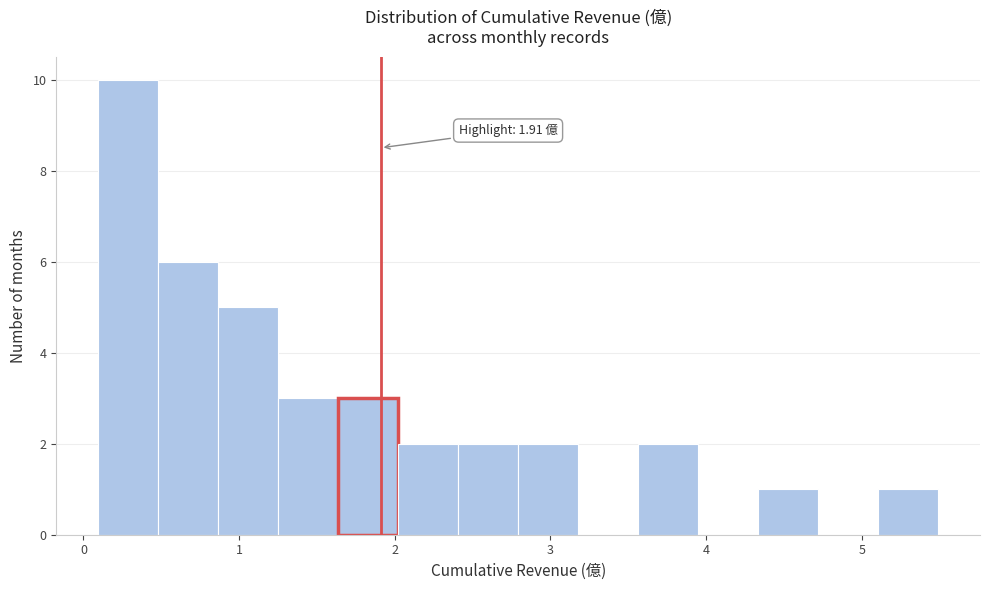

Read against the x-axis, roughly where is the centre of the tallest bar?

0.3